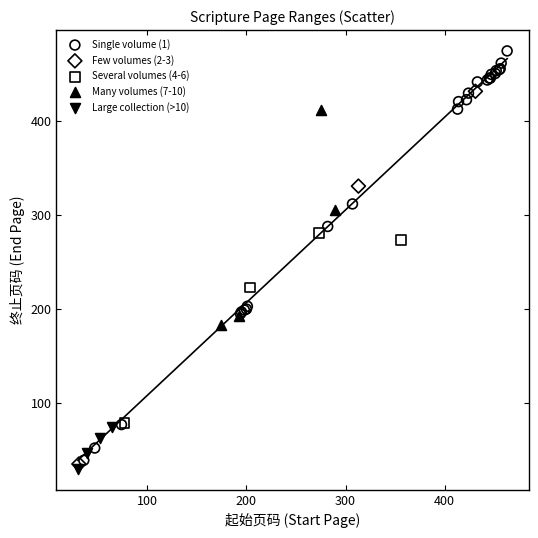

Which series reaches the maximum Y coordinate?

Single volume (1)